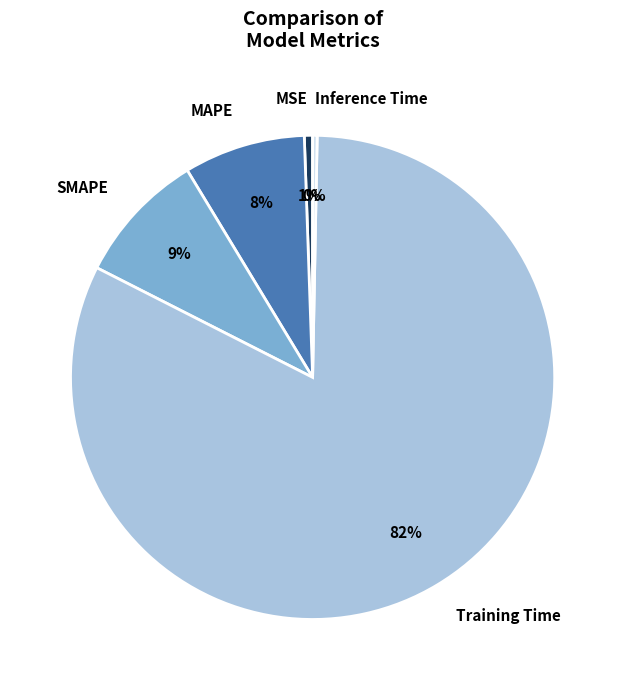

What is the largest slice in the pie chart?

Training Time